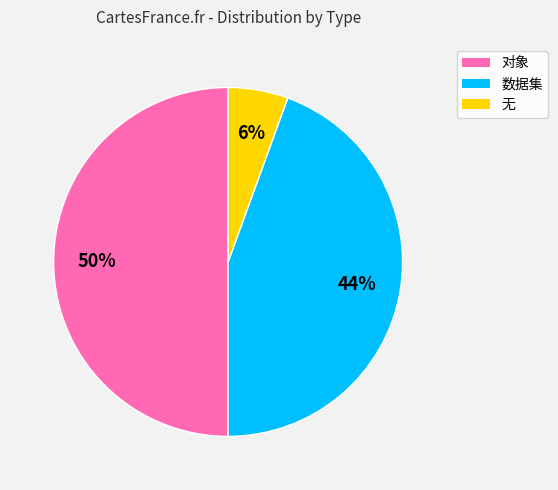

Rank the categories by value from highest to lowest.

对象, 数据集, 无